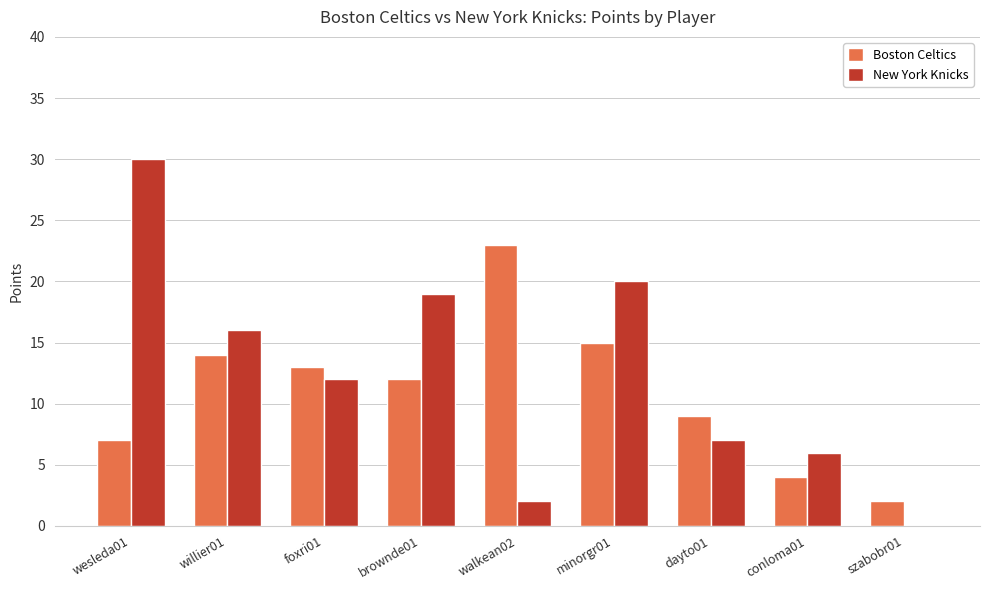

The New York Knicks series shows 48 at wesleda01. True or false?

False